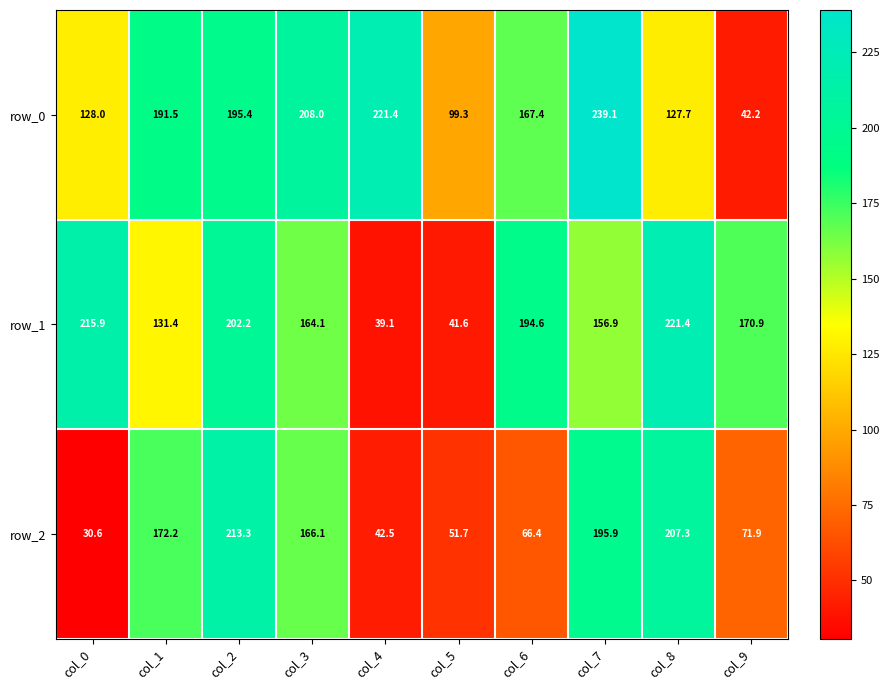

Where is row_0 nearest to the value 140?

col_0